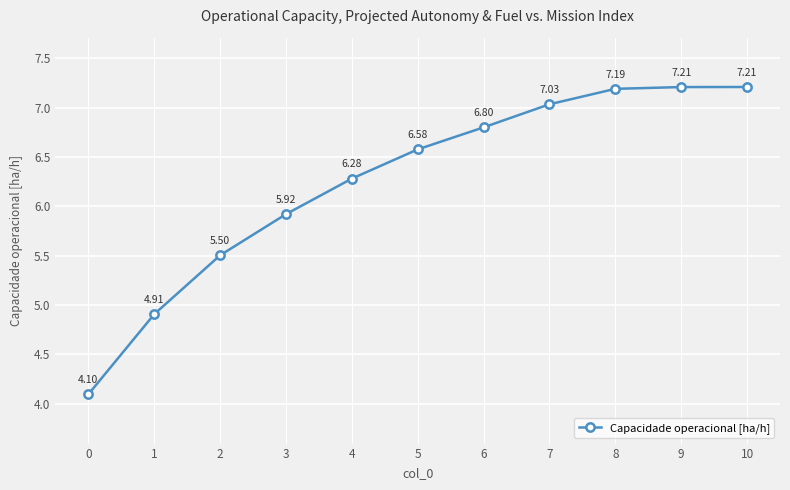

What is the difference between the maximum and minimum values?

3.1